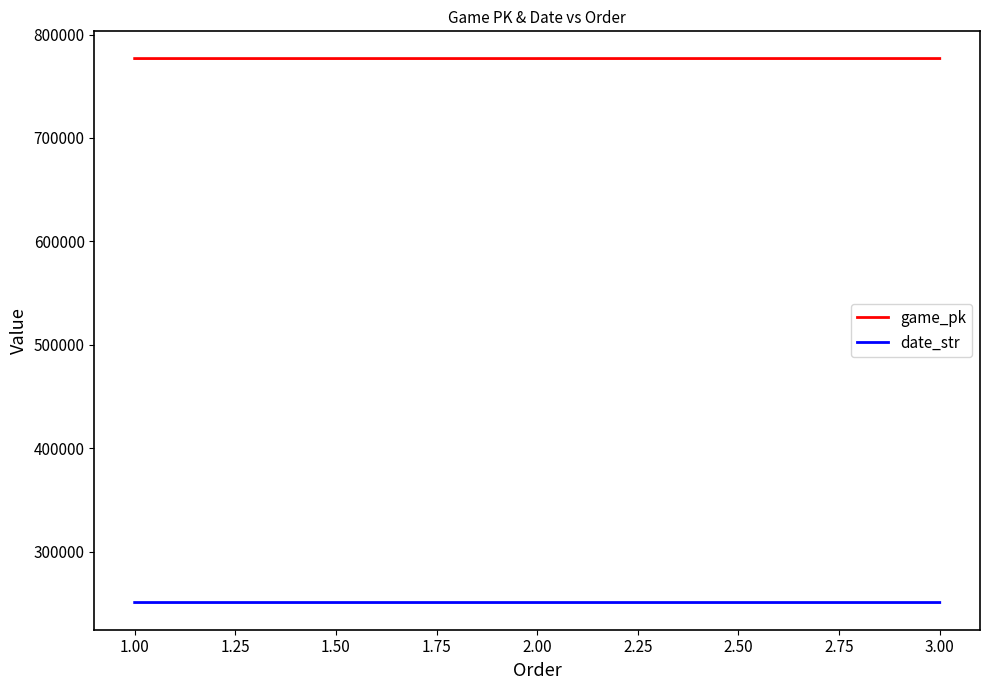

Does the chart display data point markers on the line(s)?

No